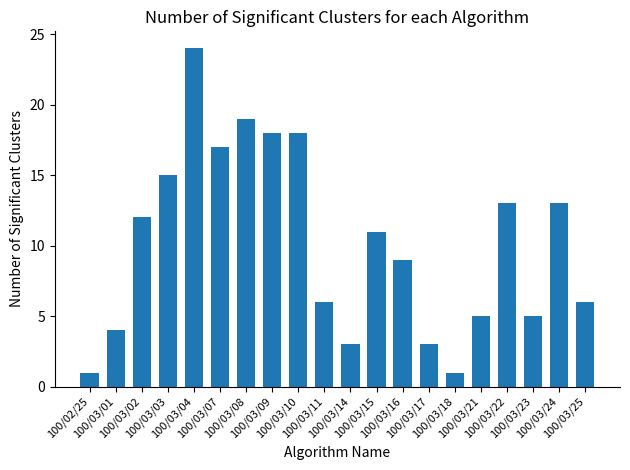

Where does the data first go above 11?

100/03/02